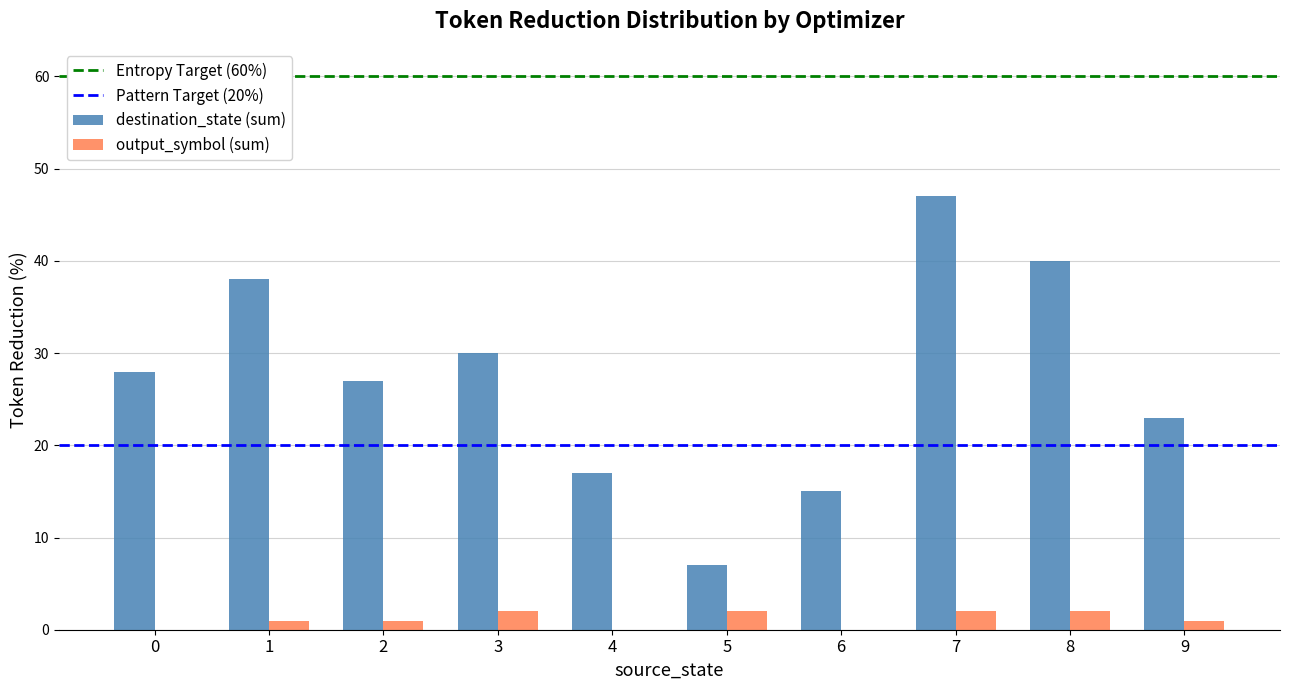

True or false: destination_state (sum) has a value of 27 at 2.

True